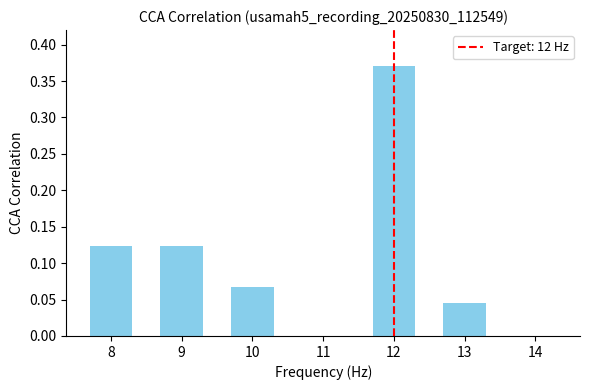

How many categories are shown in the chart?

7